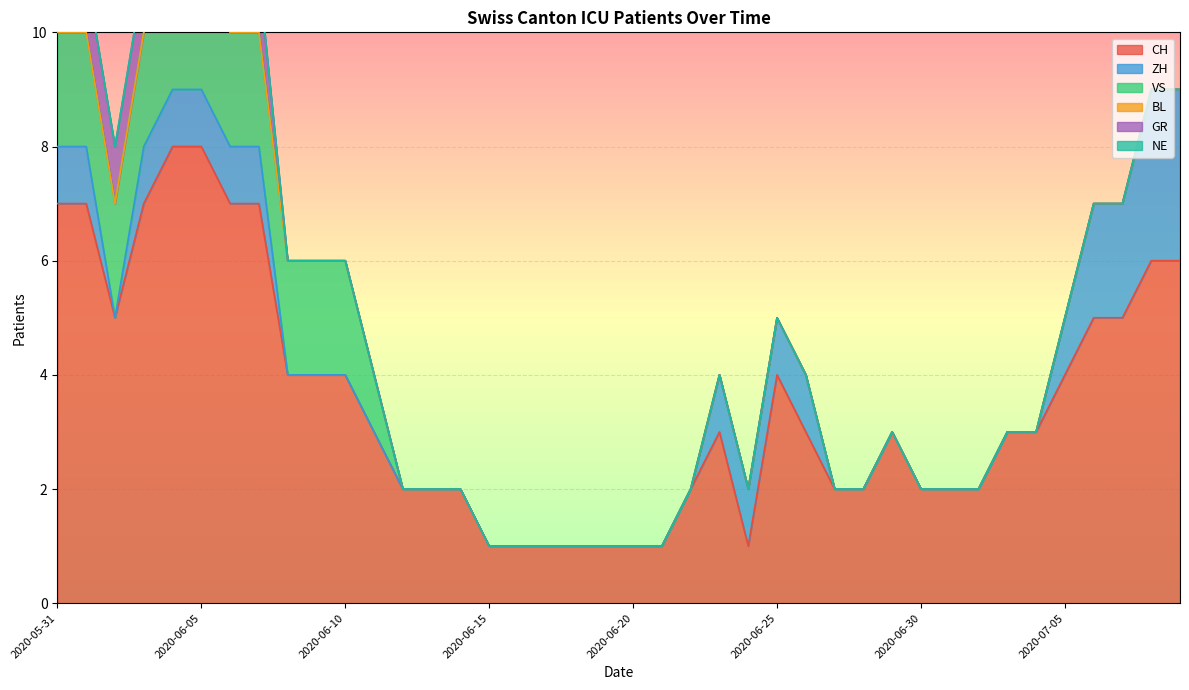

True or false: NE and ZH cross at least once.

False